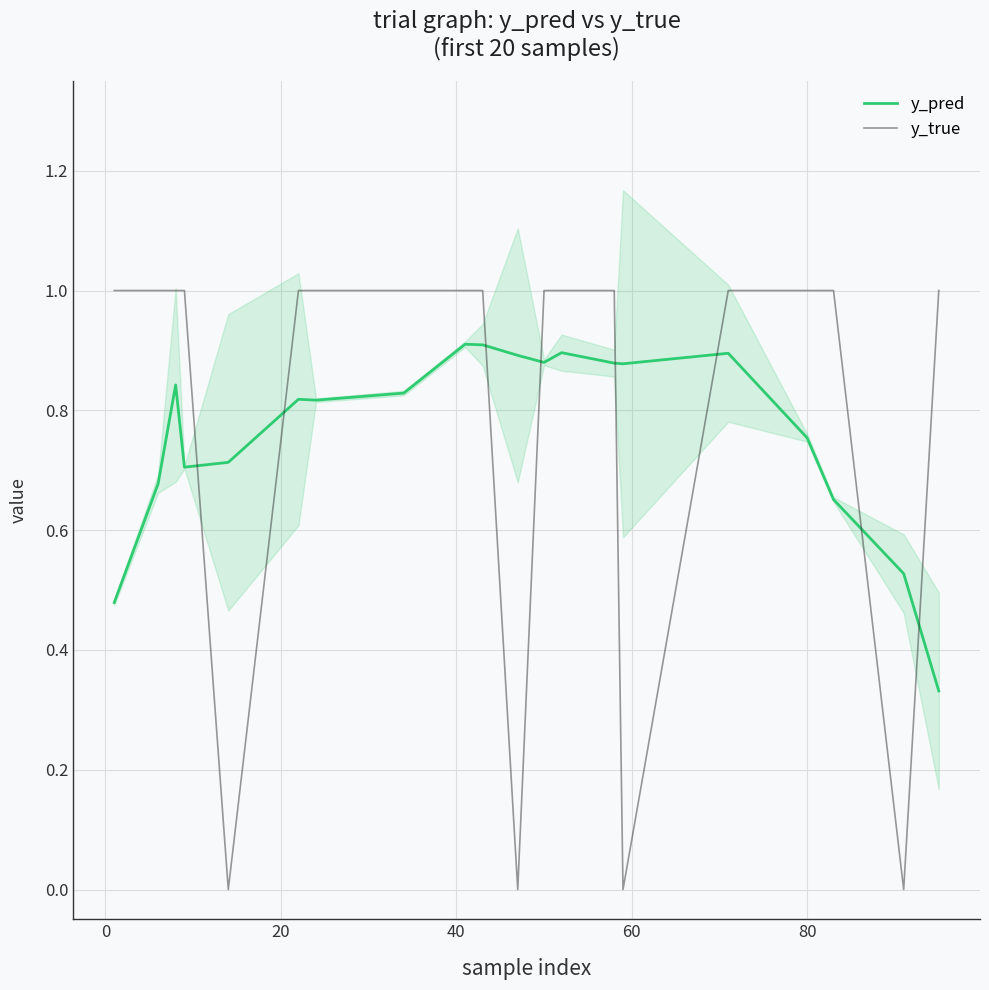

After their last crossing, which series has the higher values: y_true or y_pred?

y_true